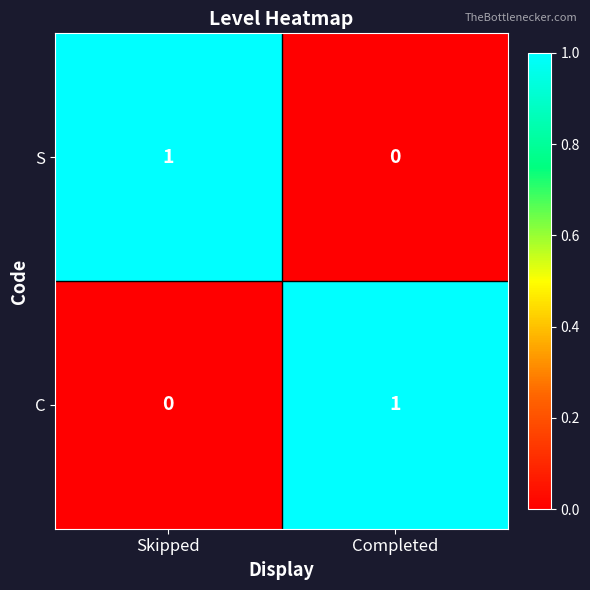

Reading left to right, what are all the values shown in this chart?

S: 1	0
C: 0	1